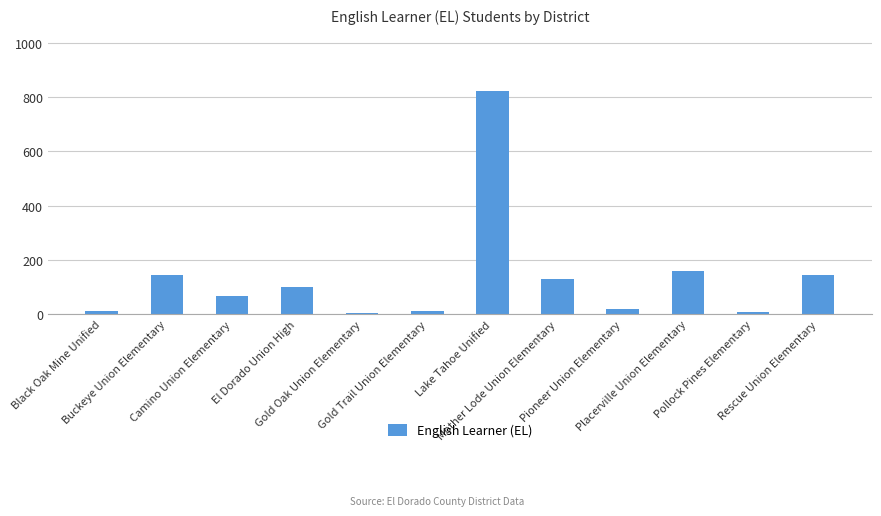

What is the sum of all values?

1627